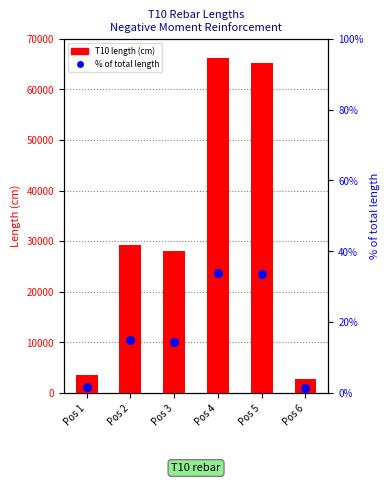

Is the value of T10 length (cm) at Pos 3 greater than the value of % of total length at Pos 3?

Yes